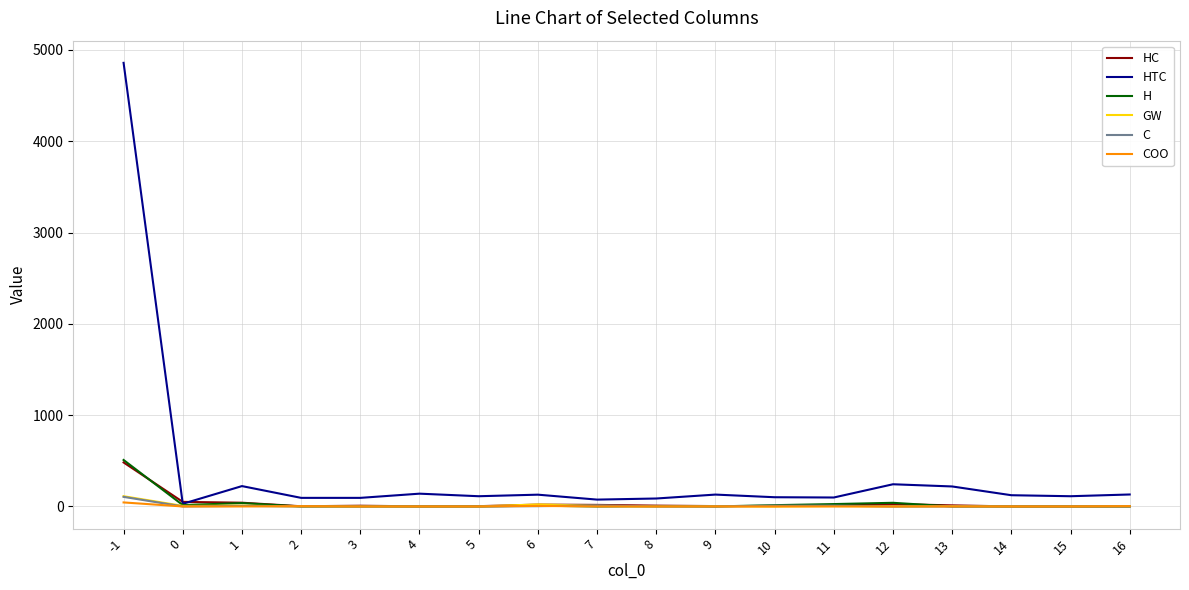

Which series has the widest spread of values?

HTC